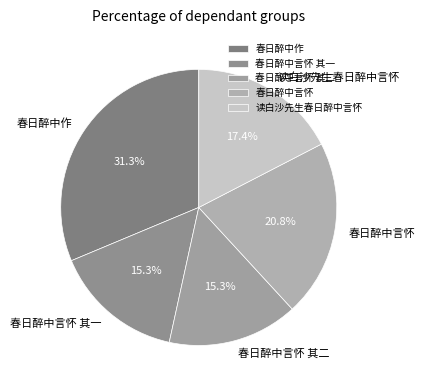

To the nearest percent, what is the combined percentage of 读白沙先生春日醉中言怀 and 春日醉中言怀 其一?

33%